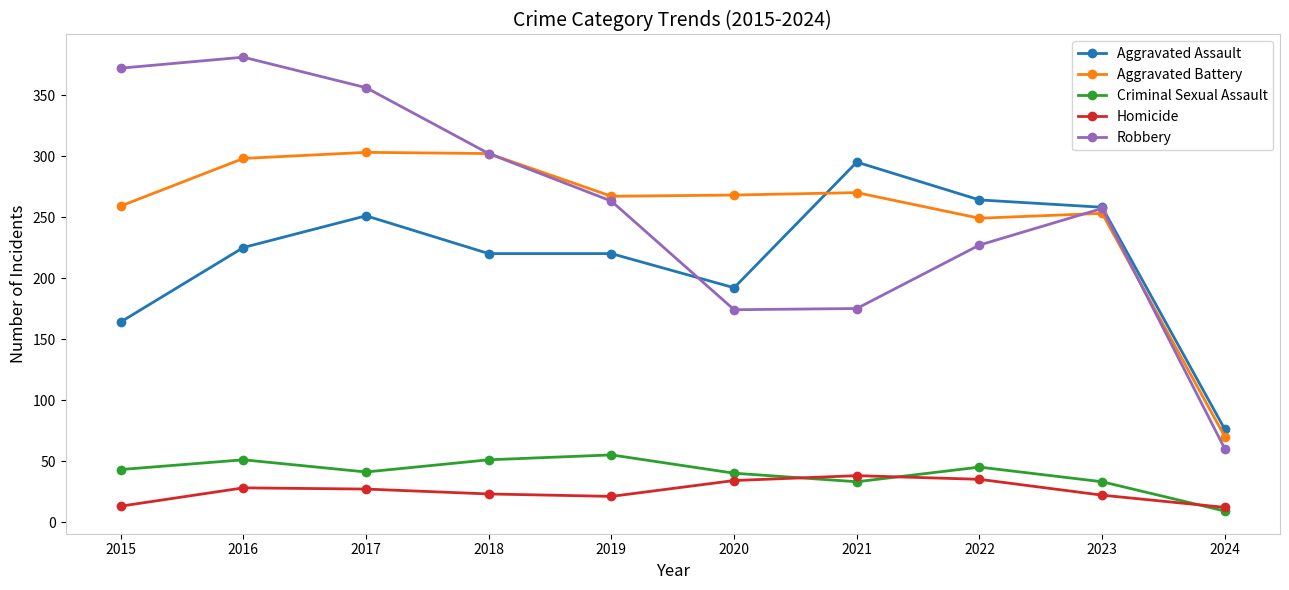

Which series has the widest spread of values?

Robbery